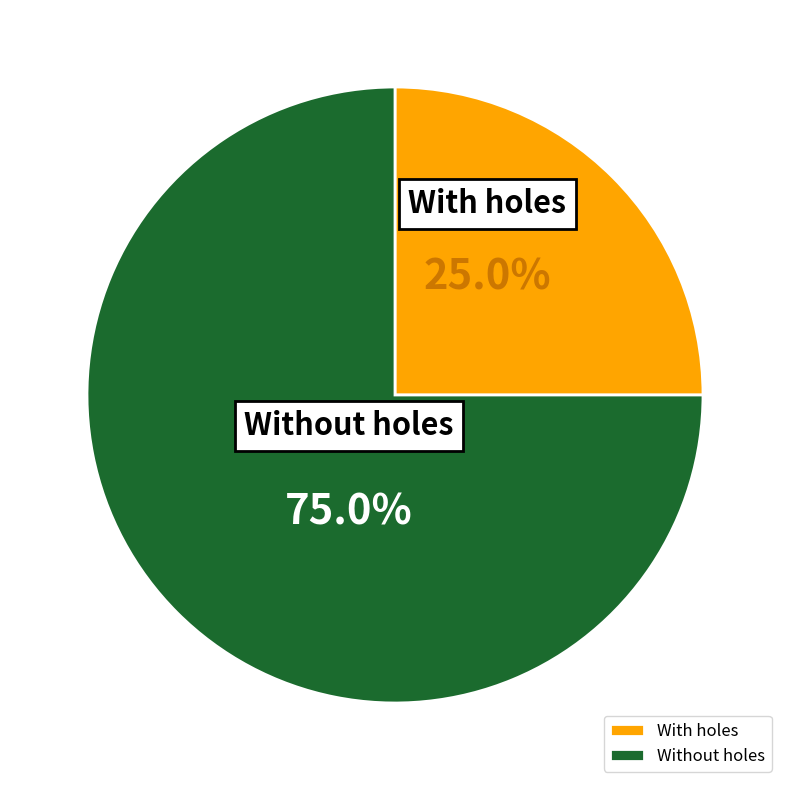

What percentage is NOT represented by Without holes?

25.0%